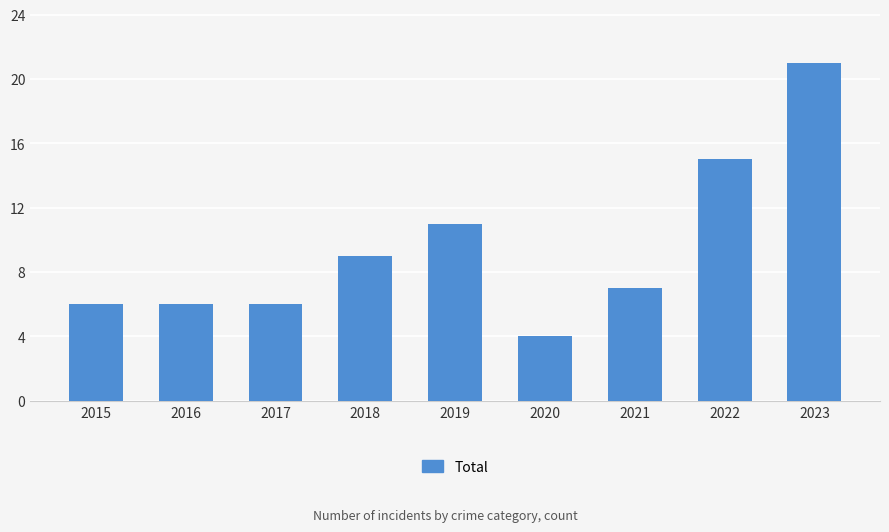

What is the difference between the maximum and second lowest values?

15